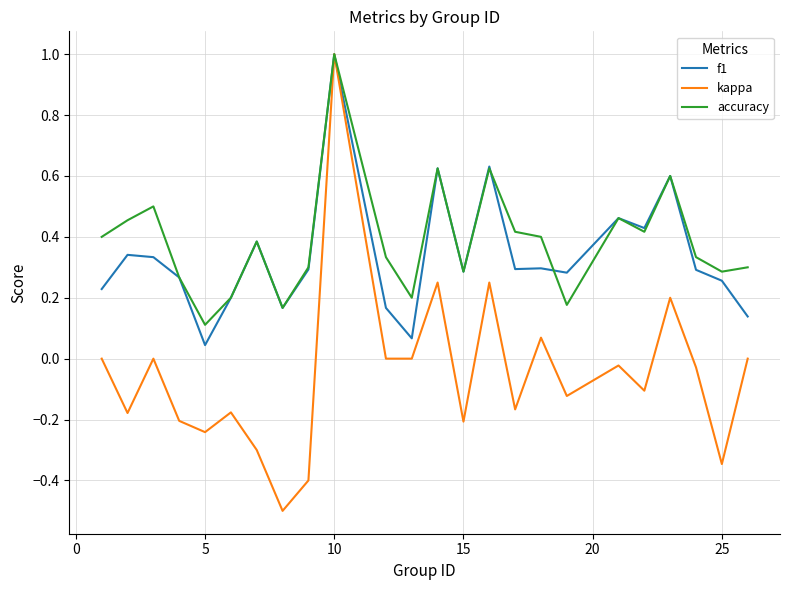

How many lines are shown in the chart?

3